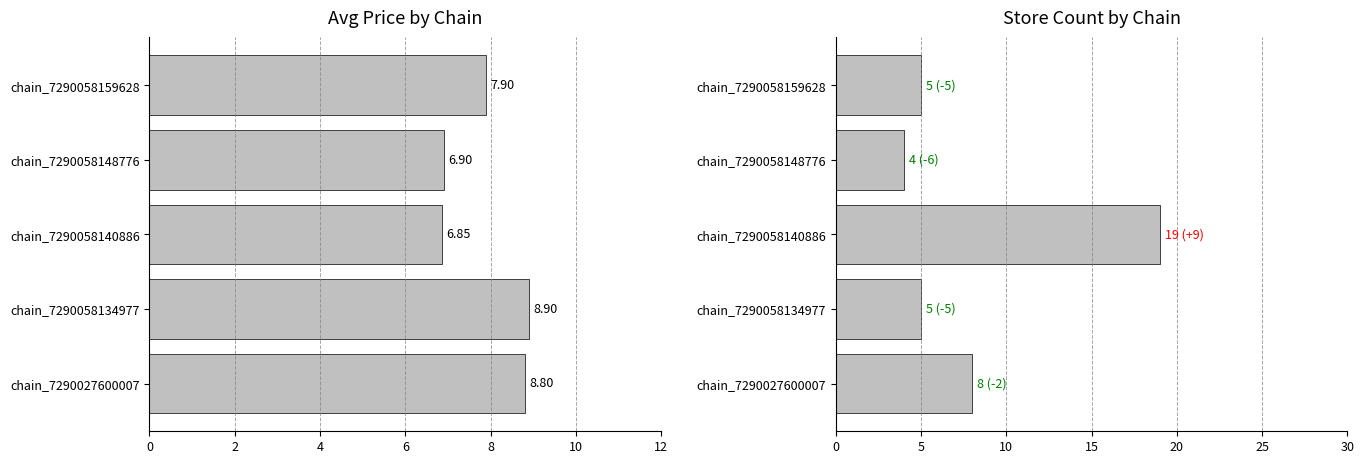

How many bars are there in total?

10